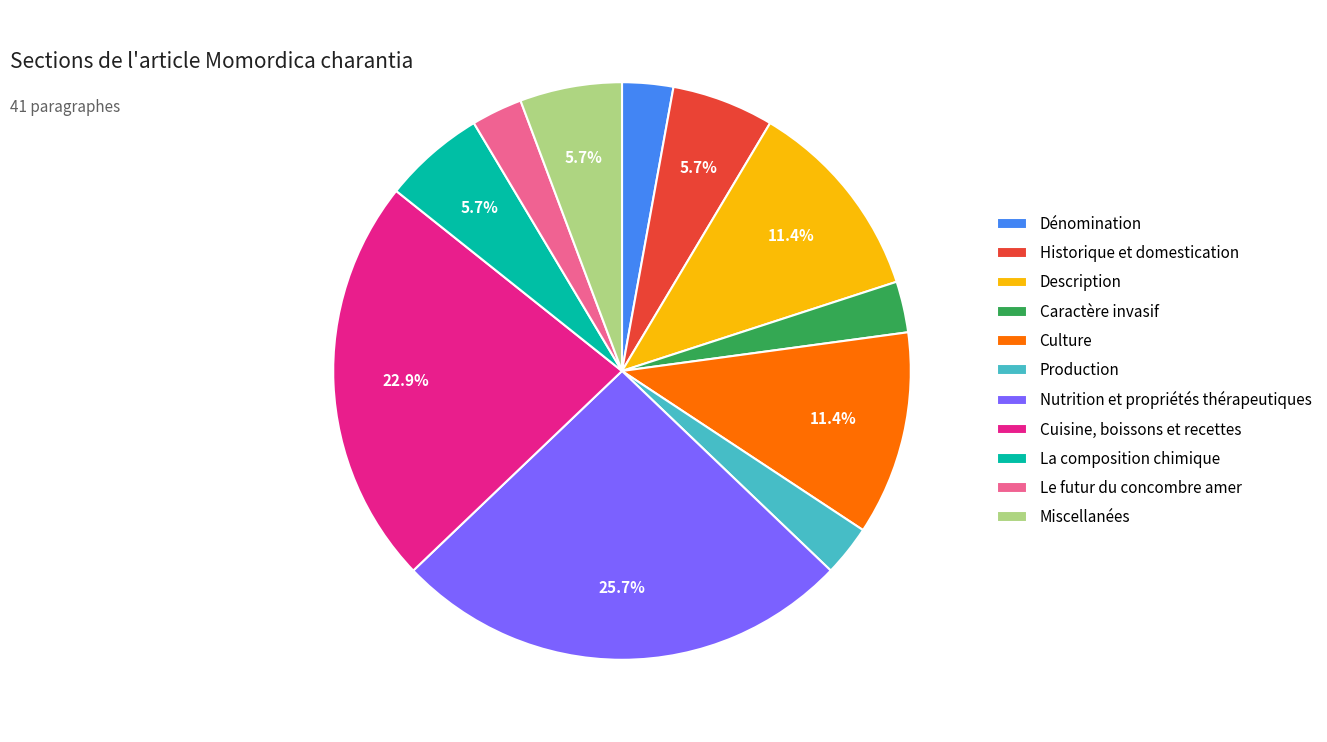

Count the number of slices in the pie.

11